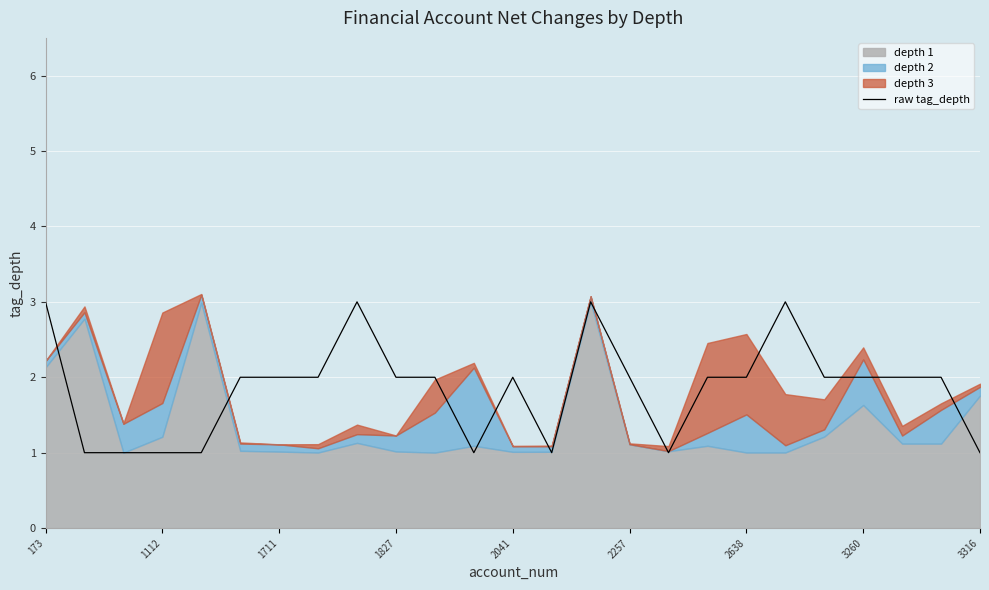

Is it true that raw tag_depth equals 1 at 173?

False